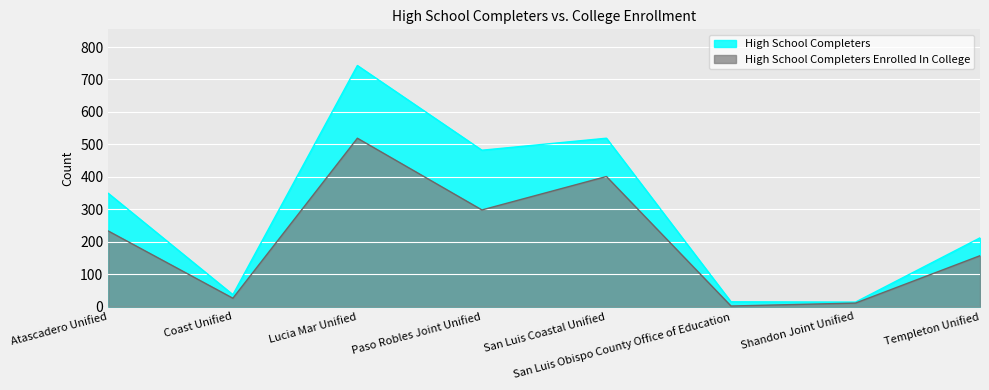

Reading left to right, extract all data points from this chart.

High School Completers: Atascadero Unified=349	Coast Unified=37	Lucia Mar Unified=743	Paso Robles Joint Unified=482	San Luis Coastal Unified=519	San Luis Obispo County Office of Education=15	Shandon Joint Unified=14	Templeton Unified=212
High School Completers Enrolled In College: Atascadero Unified=233	Coast Unified=26	Lucia Mar Unified=519	Paso Robles Joint Unified=298	San Luis Coastal Unified=401	San Luis Obispo County Office of Education=2	Shandon Joint Unified=11	Templeton Unified=157